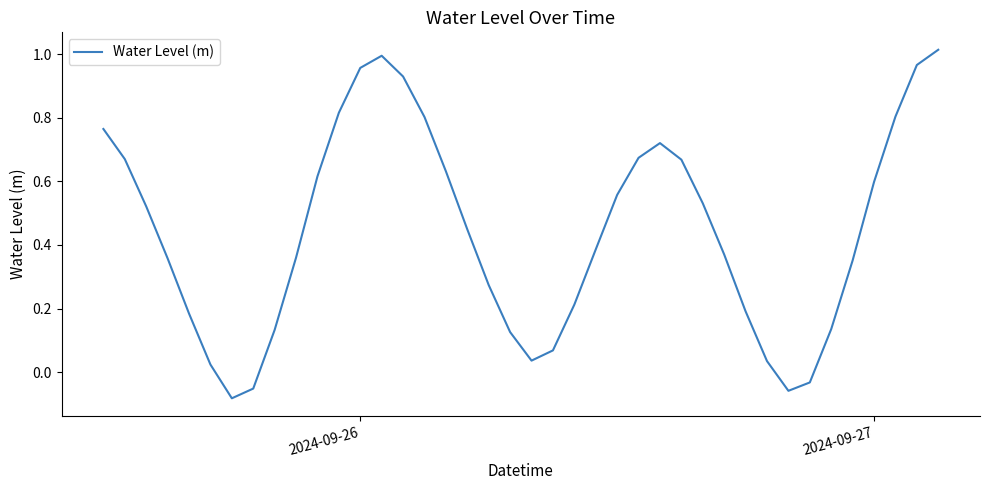

What is the difference between the maximum and minimum values?

1.1